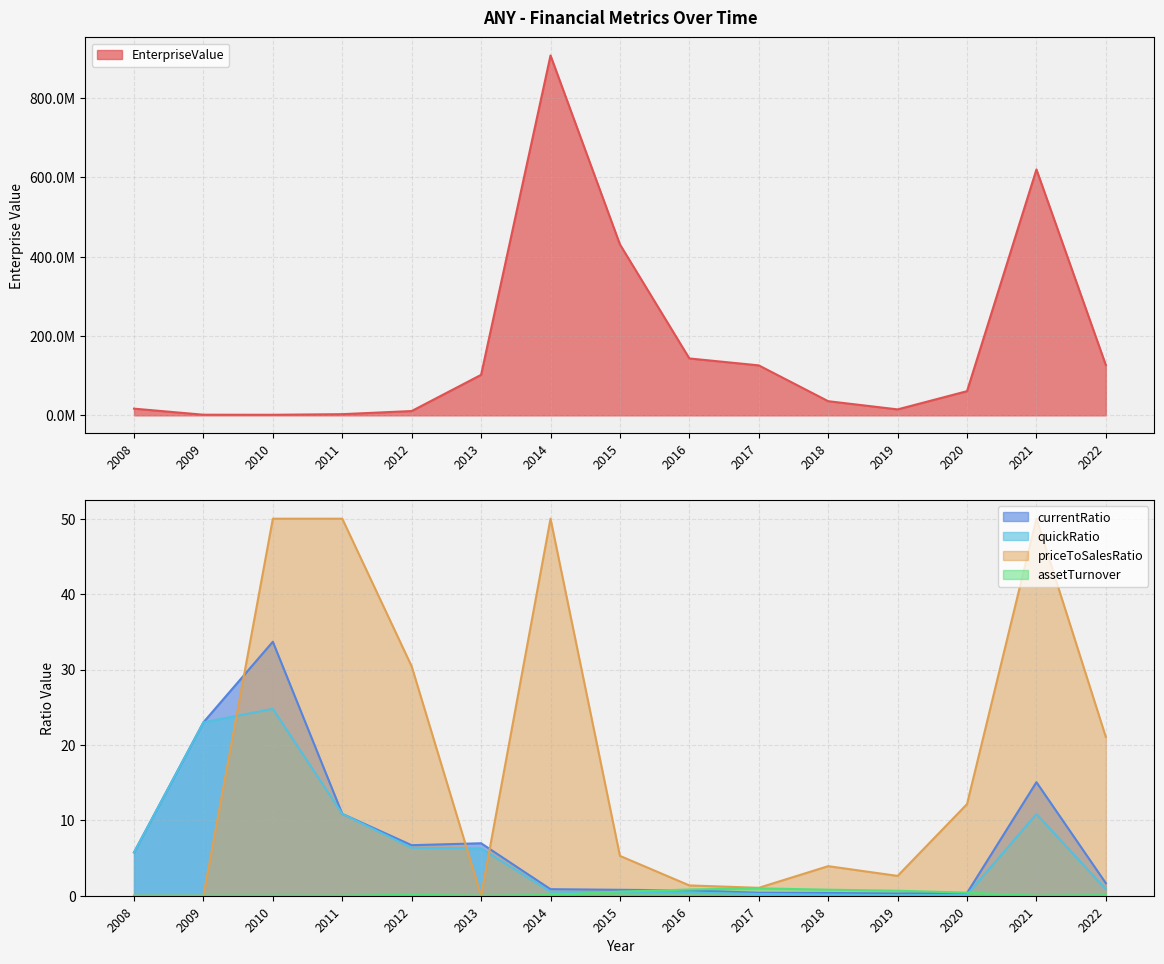

The quickRatio series shows 0.1 at 2020. True or false?

True